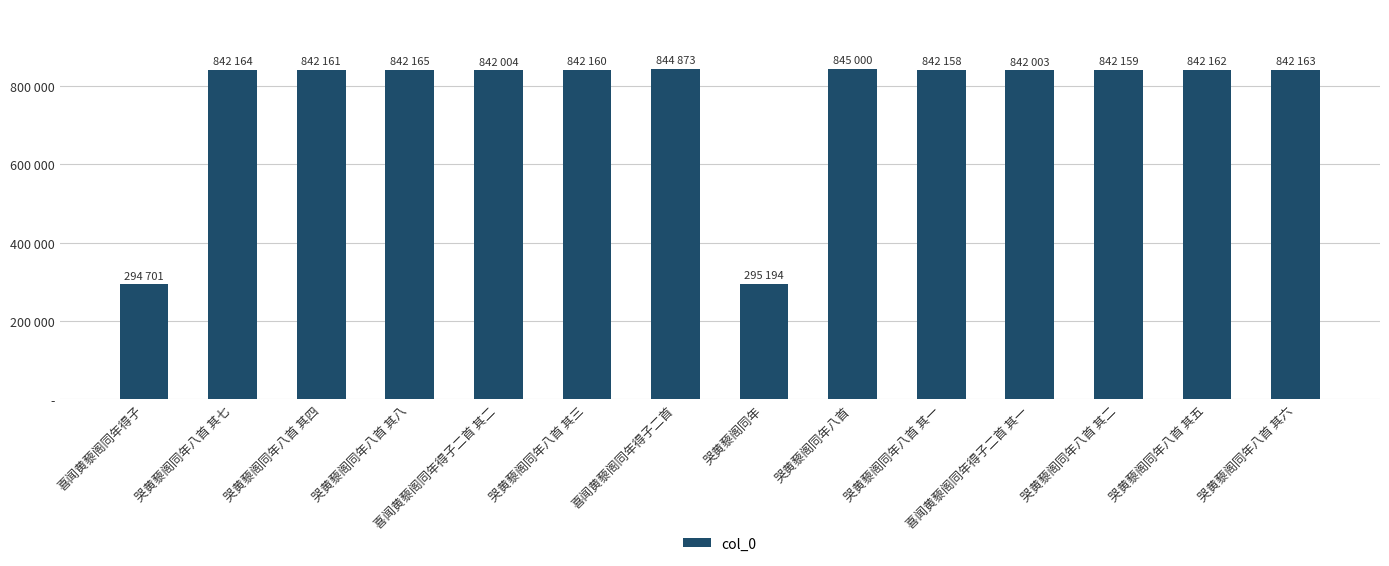

What is the ratio of the value at 哭黄藜阁同年 to the value at 喜闻黄藜阁同年得子二首 其二?

0.4